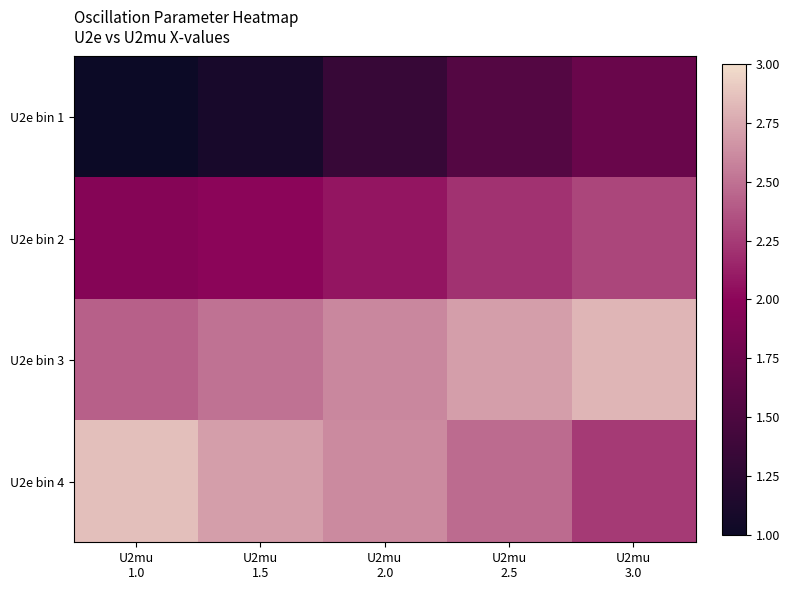

Reading left to right, extract all data points from this chart.

U2e bin 1: U2mu
1.0=1.0	U2mu
1.5=1.1	U2mu
2.0=1.3	U2mu
2.5=1.6	U2mu
3.0=1.7
U2e bin 2: U2mu
1.0=1.9	U2mu
1.5=2.0	U2mu
2.0=2.1	U2mu
2.5=2.2	U2mu
3.0=2.3
U2e bin 3: U2mu
1.0=2.4	U2mu
1.5=2.5	U2mu
2.0=2.6	U2mu
2.5=2.7	U2mu
3.0=2.8
U2e bin 4: U2mu
1.0=2.9	U2mu
1.5=2.7	U2mu
2.0=2.6	U2mu
2.5=2.5	U2mu
3.0=2.2